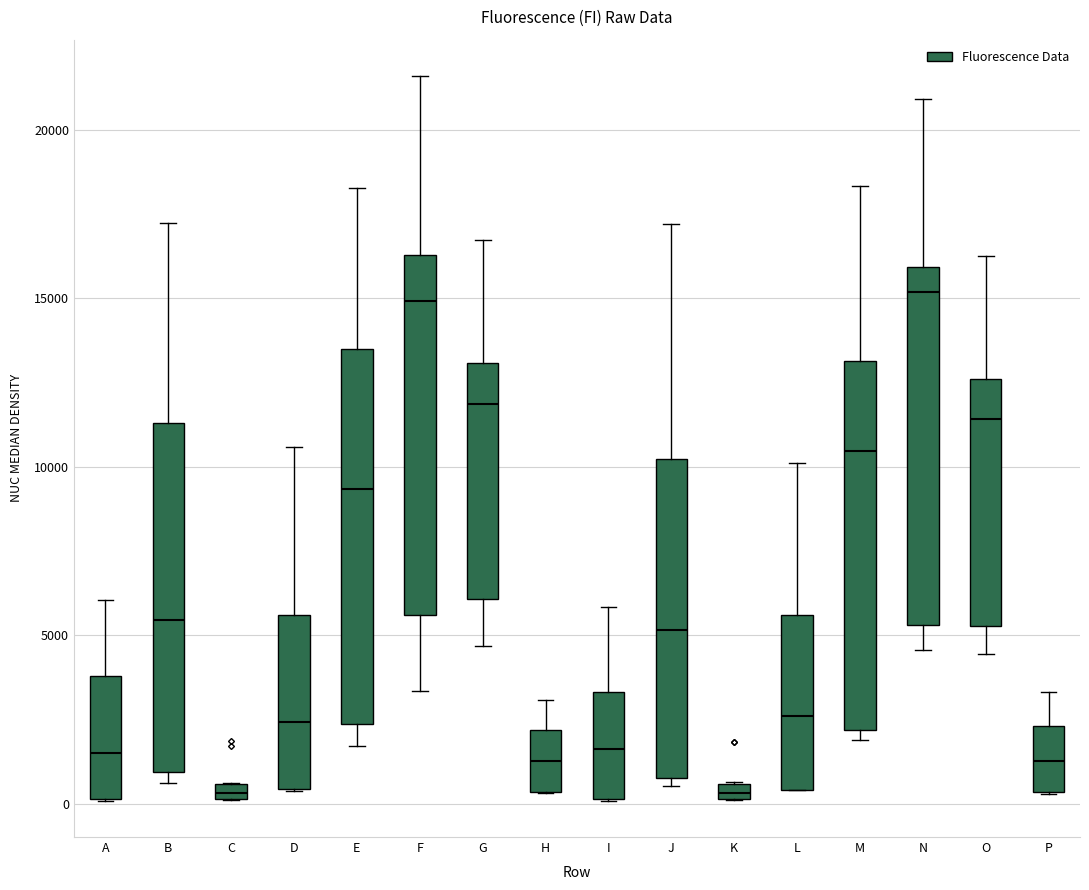

Where is the upper edge of the box for K on the y-axis? The values are not printed on the chart, so give them approximately, as read against the axis.

500